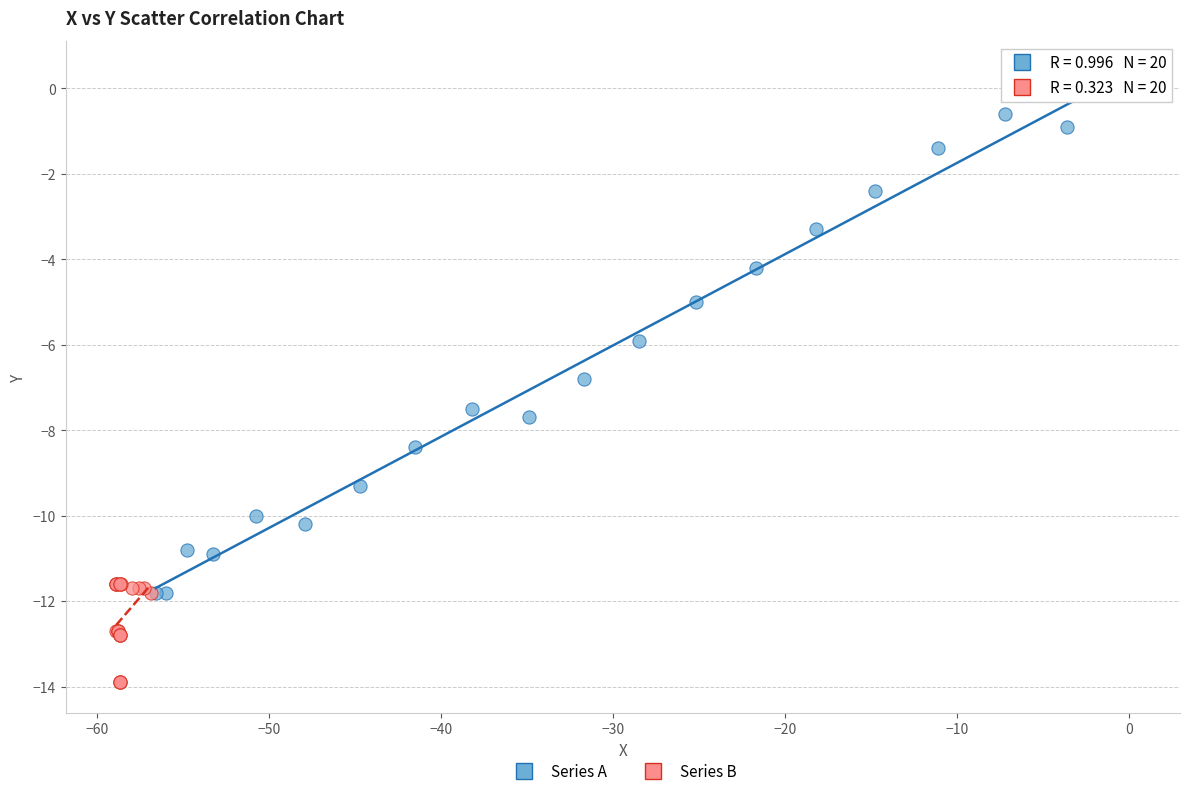

Which series reaches the maximum Y coordinate?

Series A